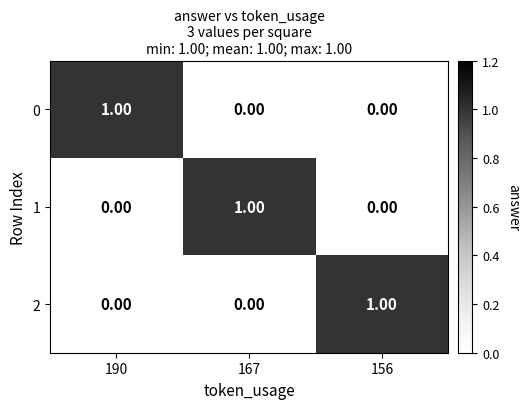

At how many categories does at least one series exceed 0?

3